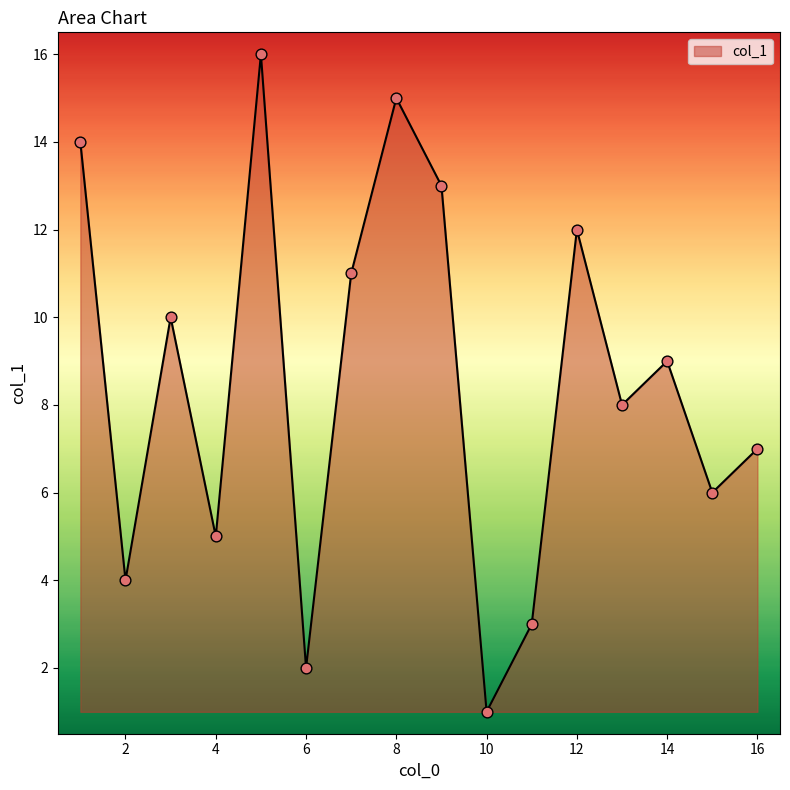

What is the difference between the maximum and minimum values?

15